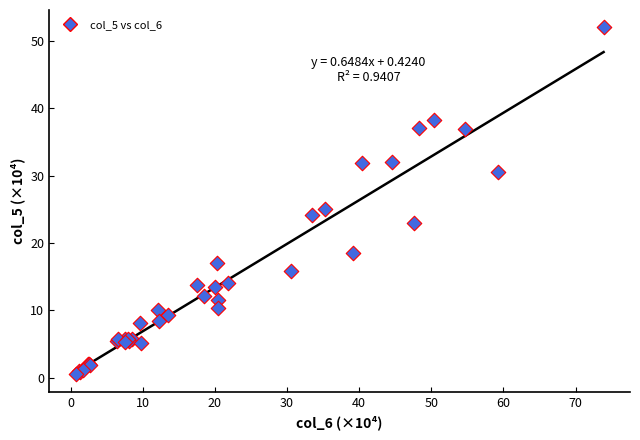

What Y value in the scatter plot is closest to 26?

25.0